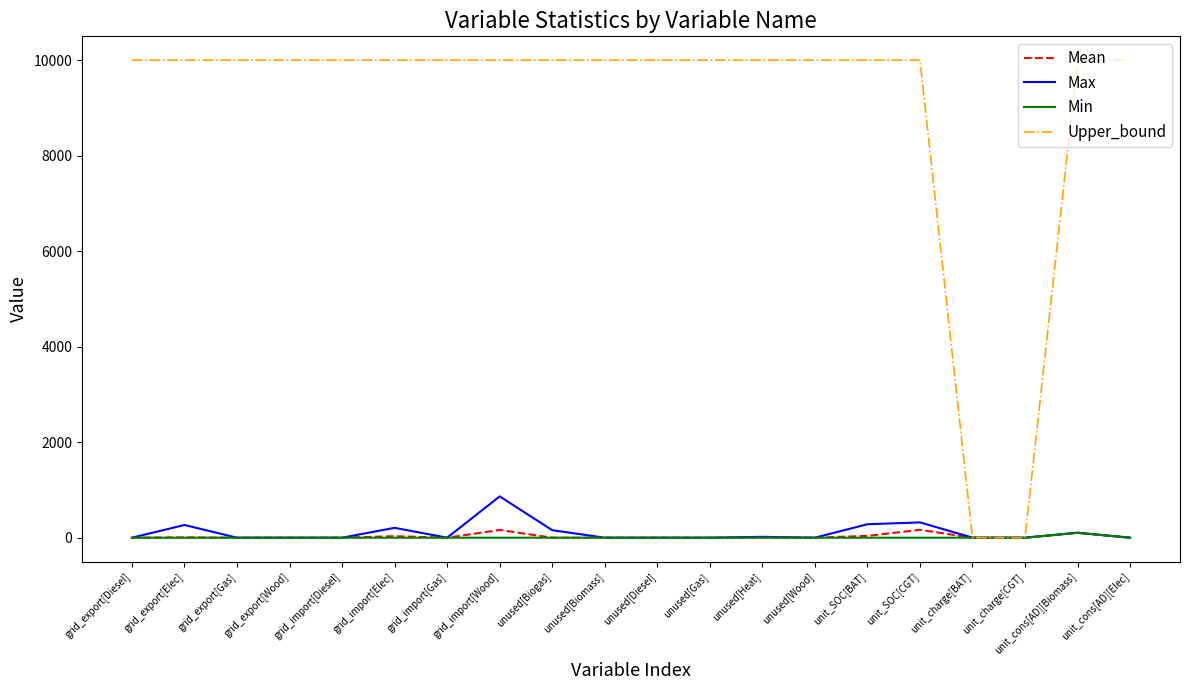

Which series has the largest total across all categories?

Upper_bound